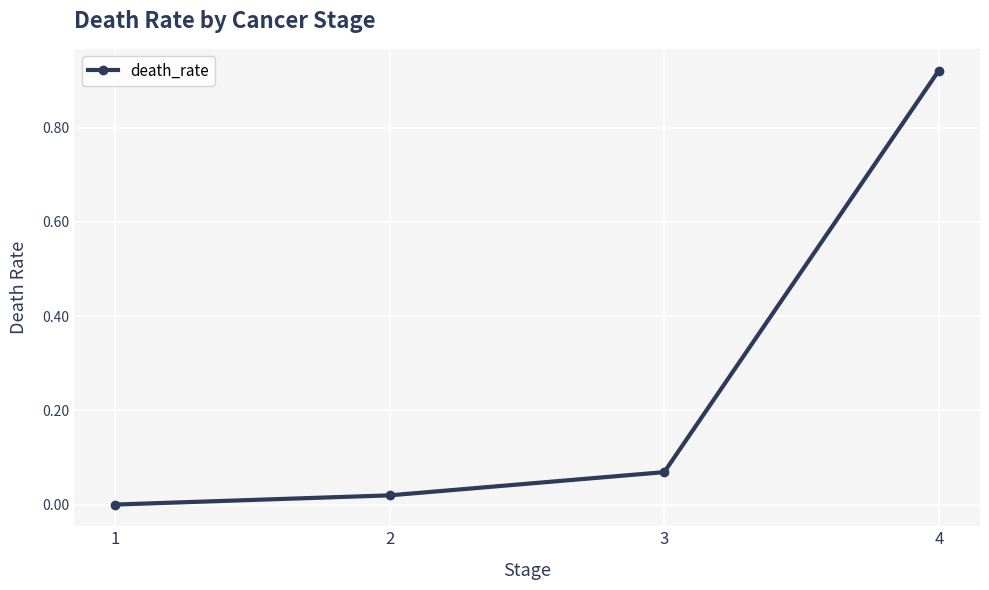

What is the sum of all values?

1.0